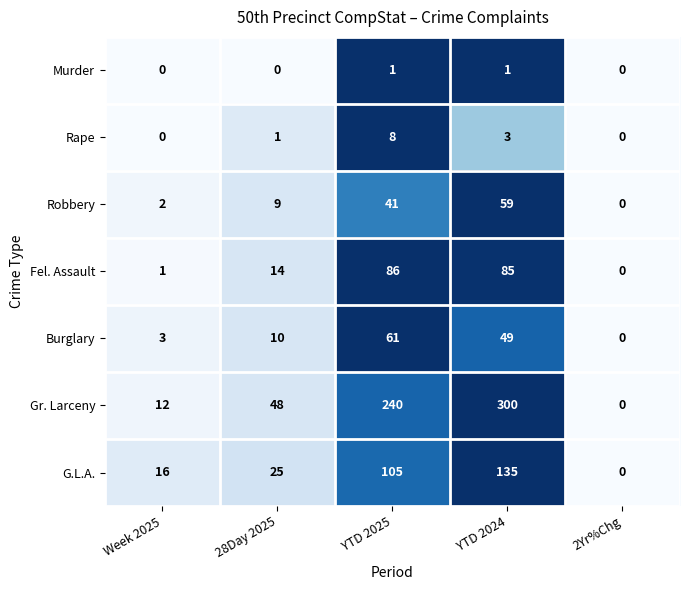

What is the difference between the second highest and second lowest values in the Gr. Larceny series?

228